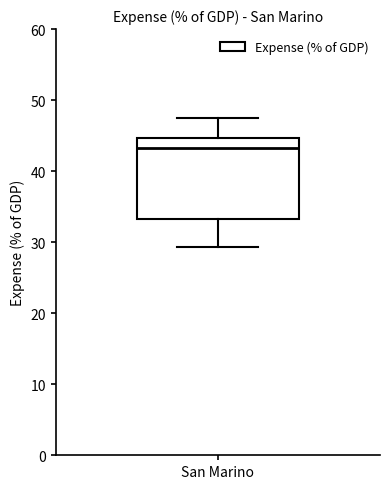

Where does the upper whisker of the box for San Marino end on the y-axis? The values are not printed on the chart, so give them approximately, as read against the axis.

47